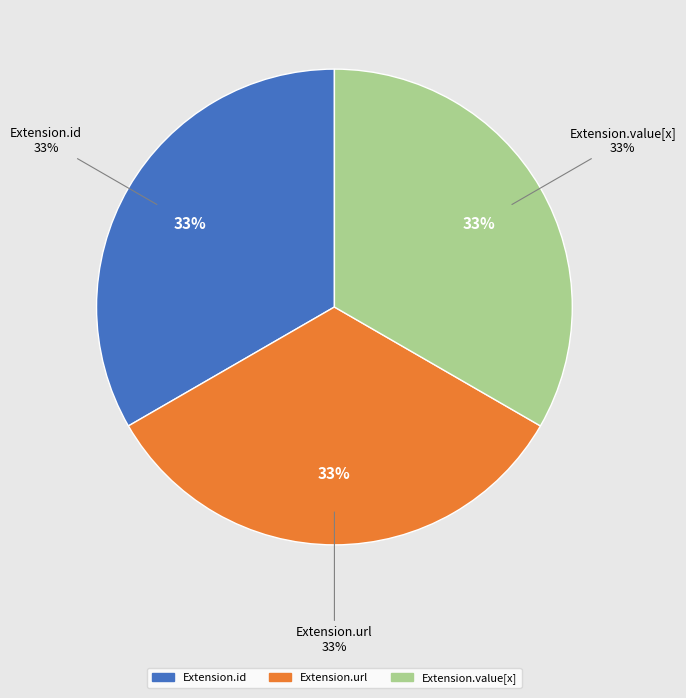

Count the number of slices in the pie.

5